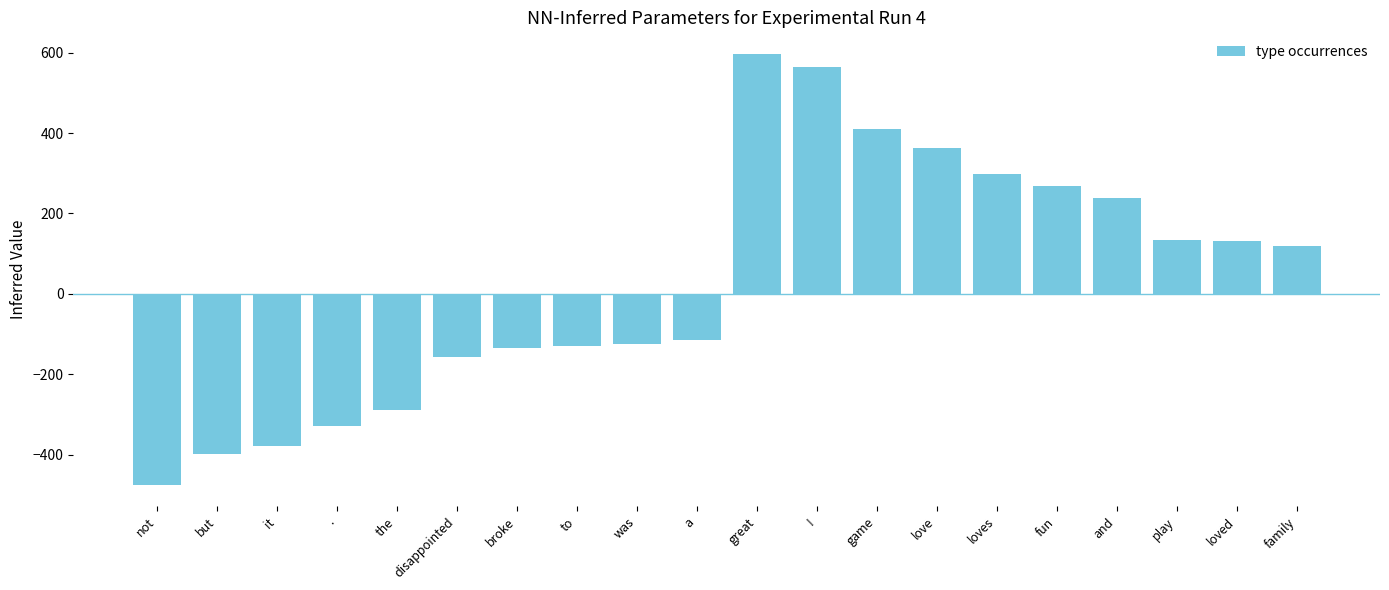

Between to and it, which is larger?

to